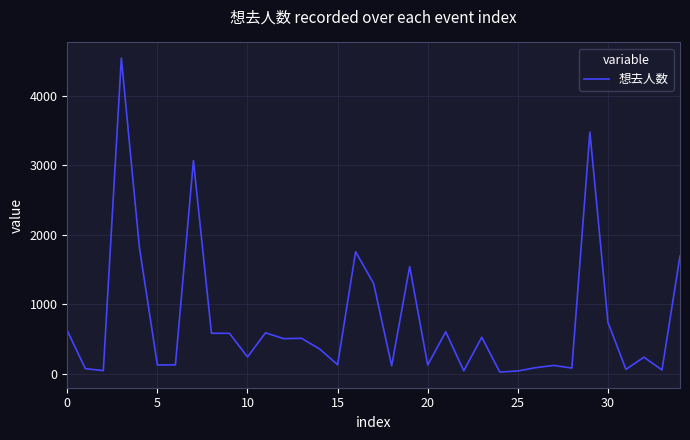

How many lines are shown in the chart?

1